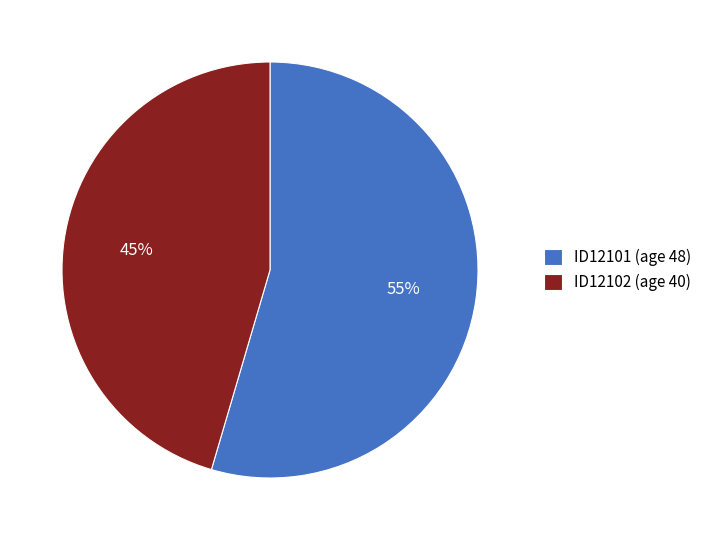

To the nearest percent, what is the average slice percentage?

50%